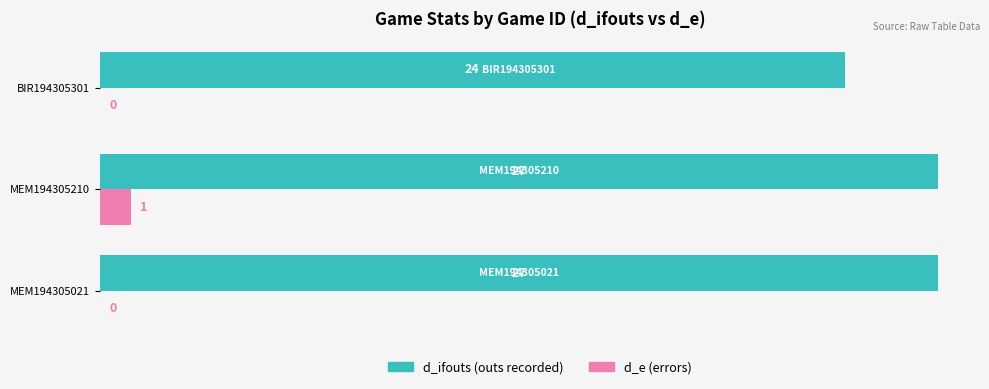

What is the greatest value displayed?

27